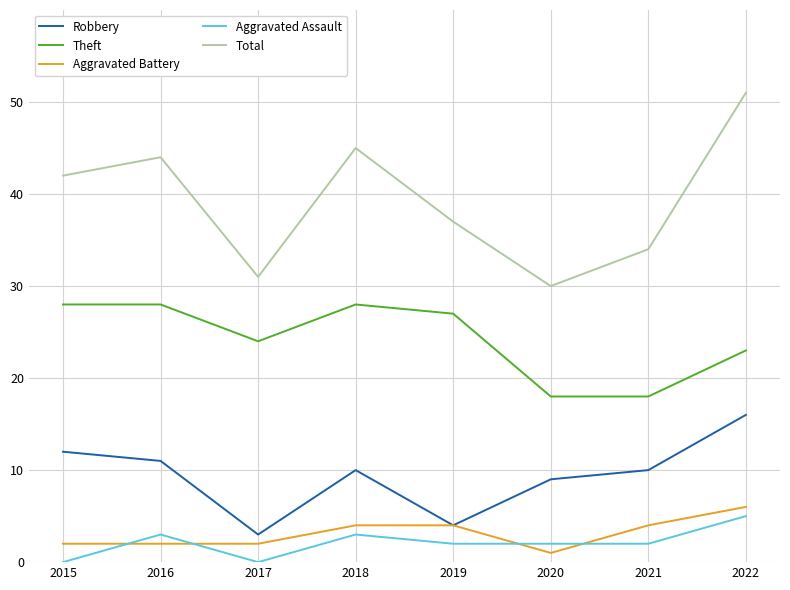

Between 2015 and 2022, which series saw the biggest shift?

Total